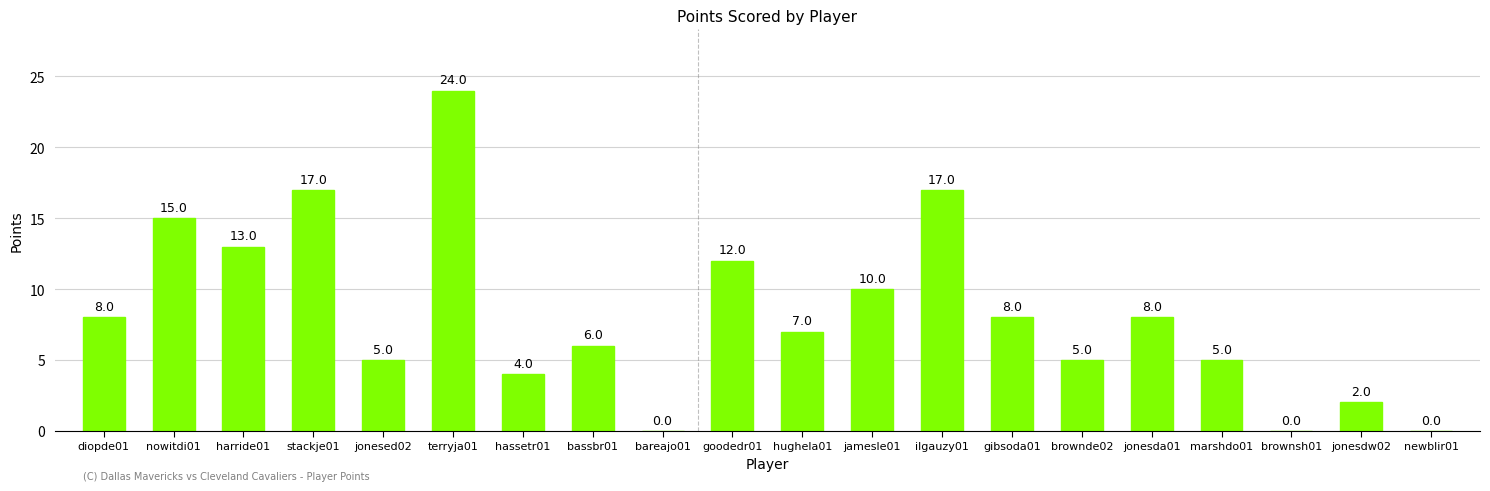

What is the maximum value shown in the chart?

24